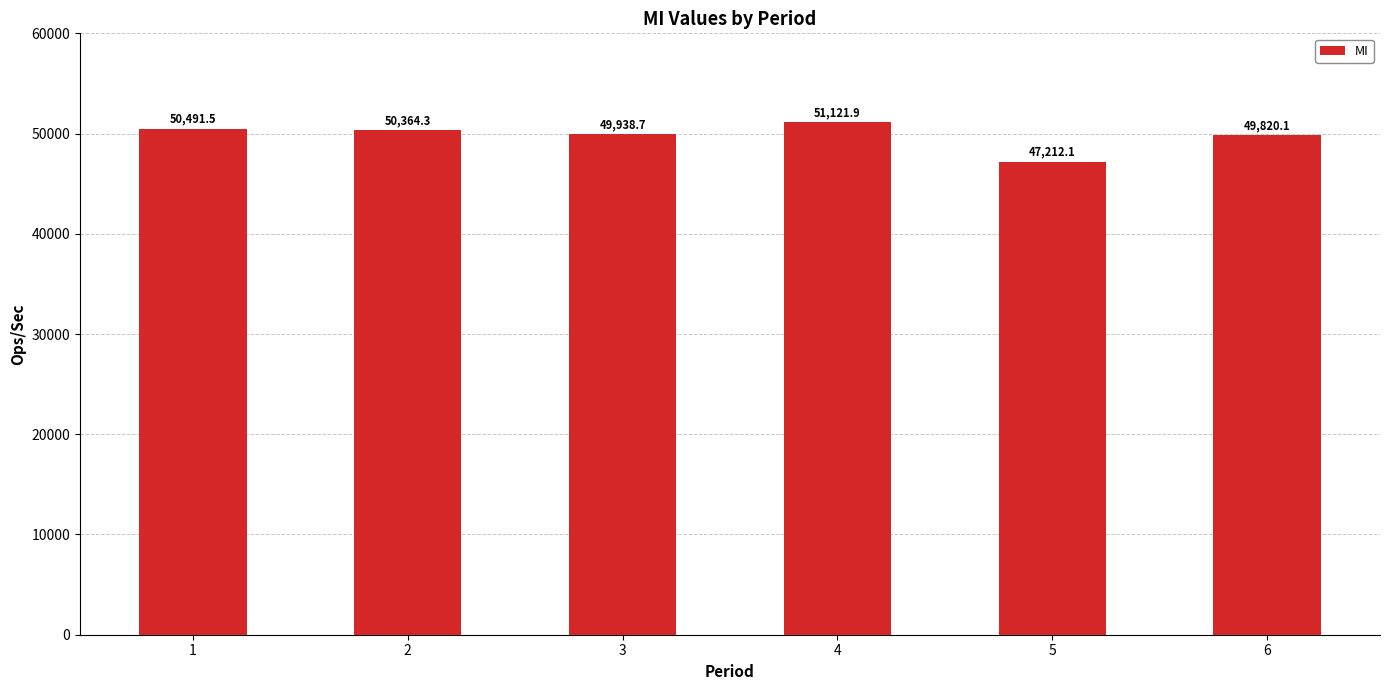

How many series are shown in this chart?

1